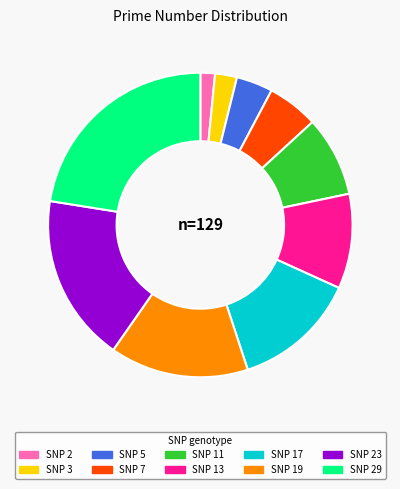

Is there any slice that represents more than half of the pie?

No